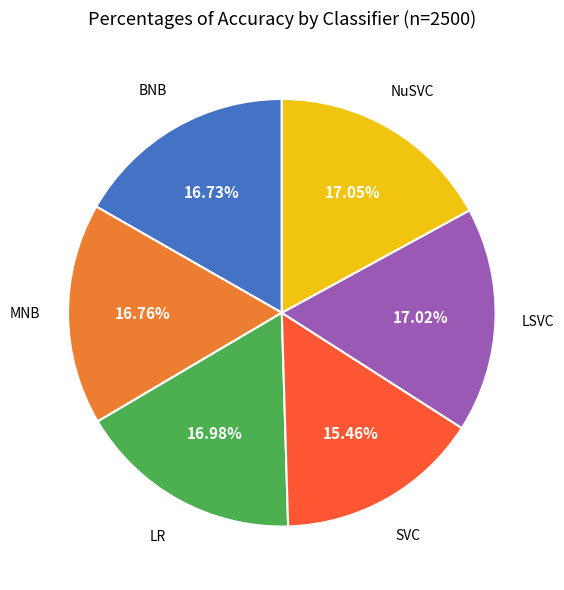

Does any single category account for the majority?

No